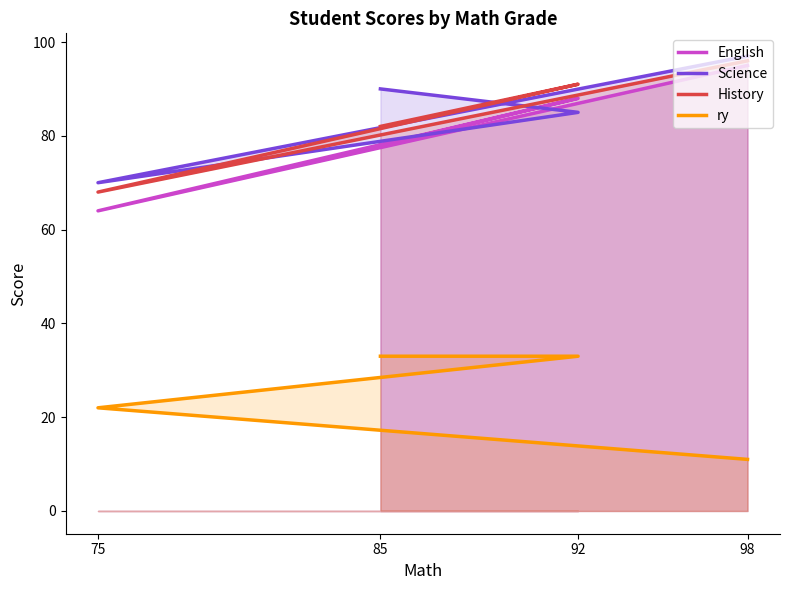

Where is ry nearest to the value 22?

75